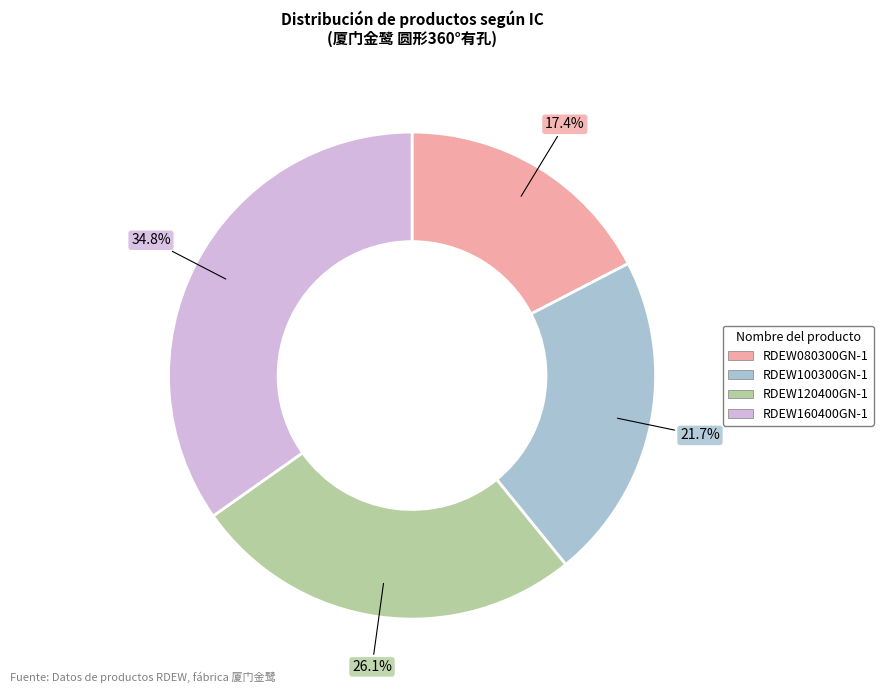

Count the number of slices in the pie.

4